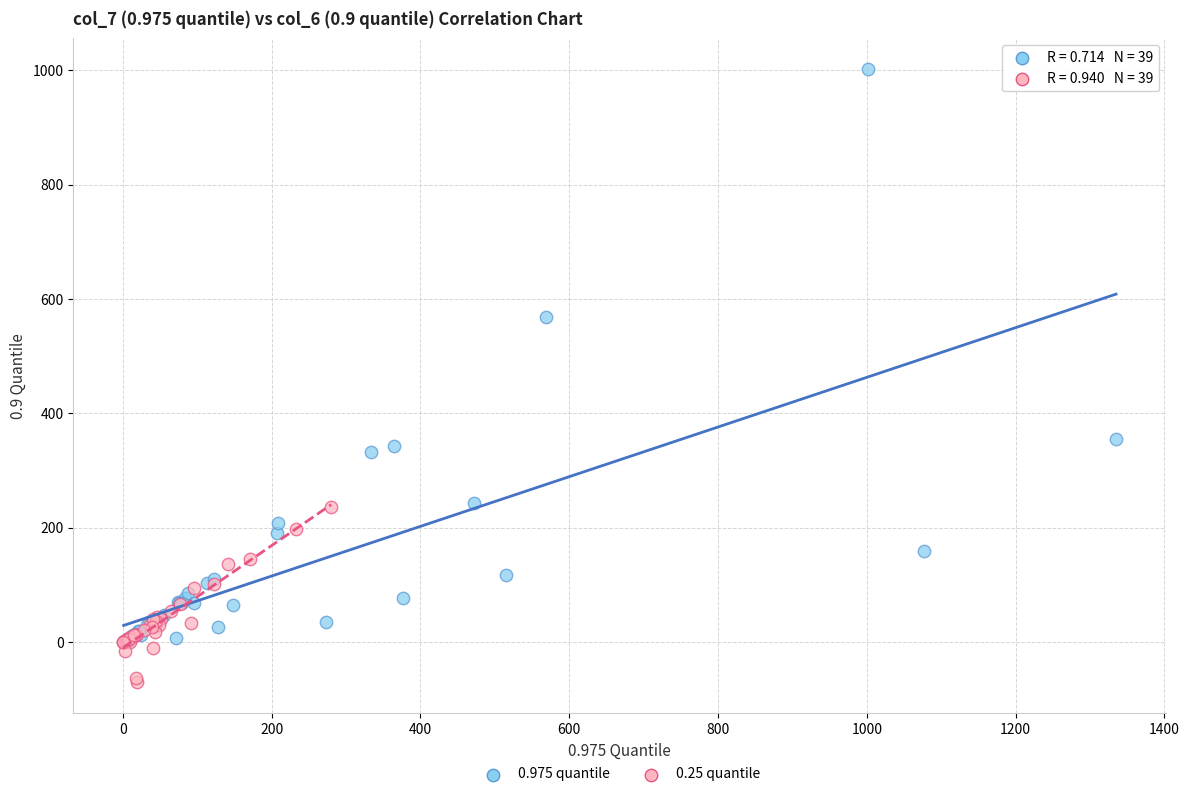

Which series contains the highest Y value?

0.975 quantile